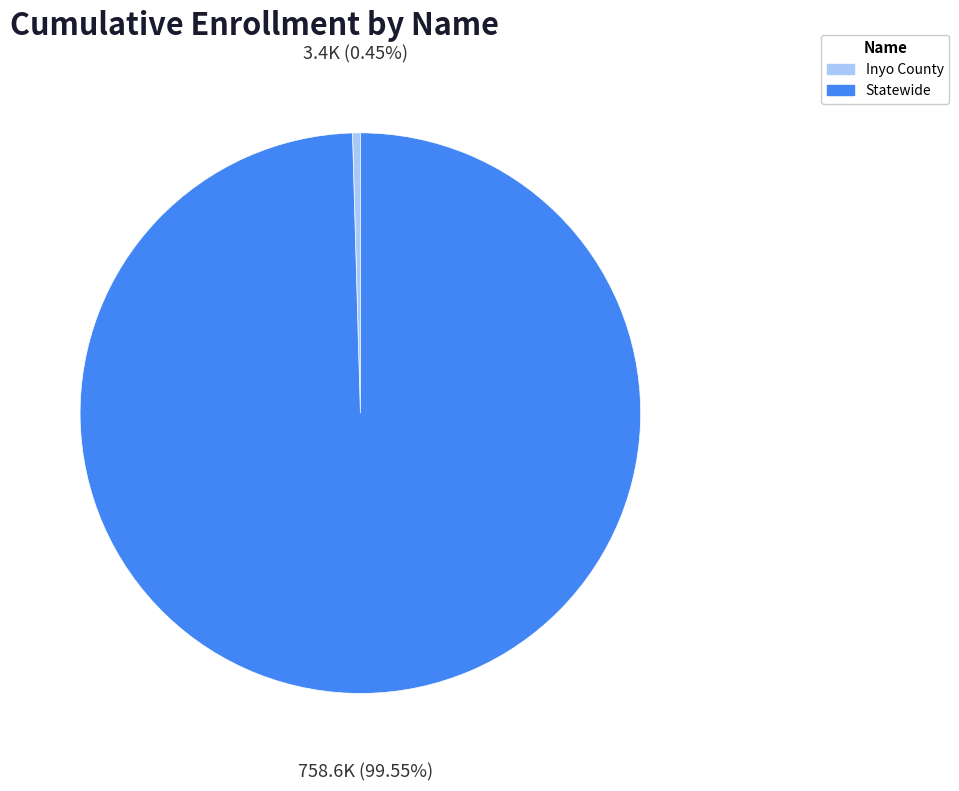

How much of the chart is everything except Inyo County?

99.5%